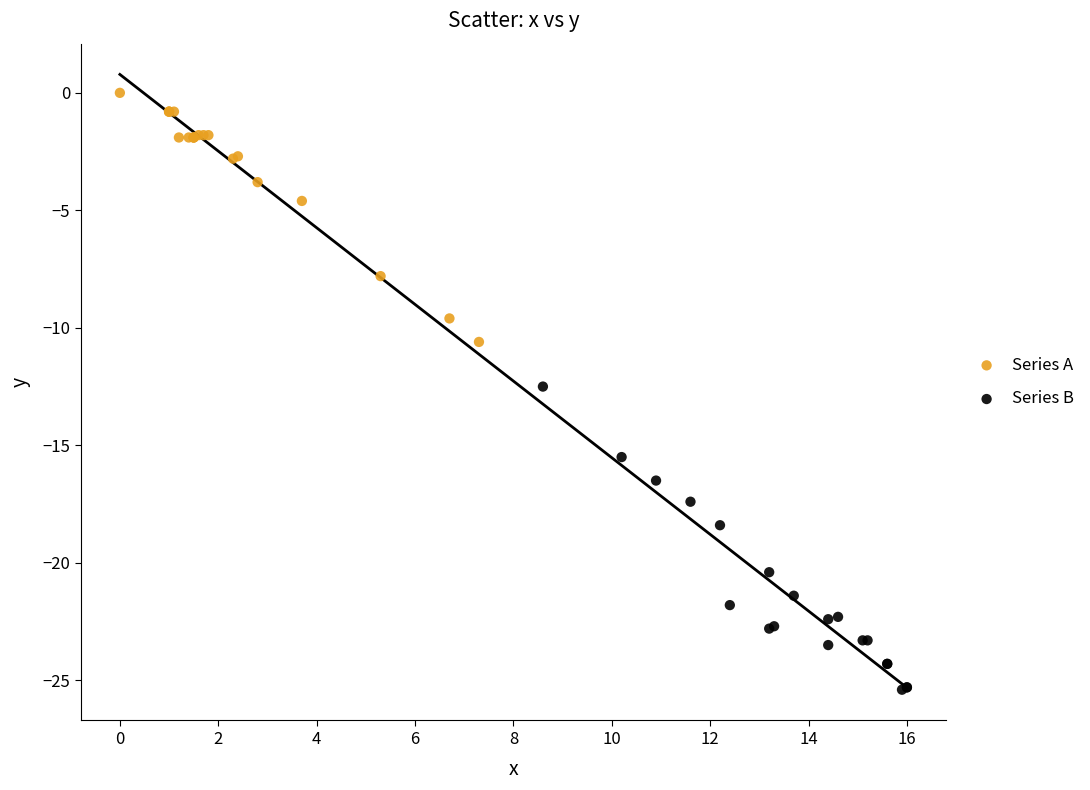

Which series contains the lowest Y value?

Series B